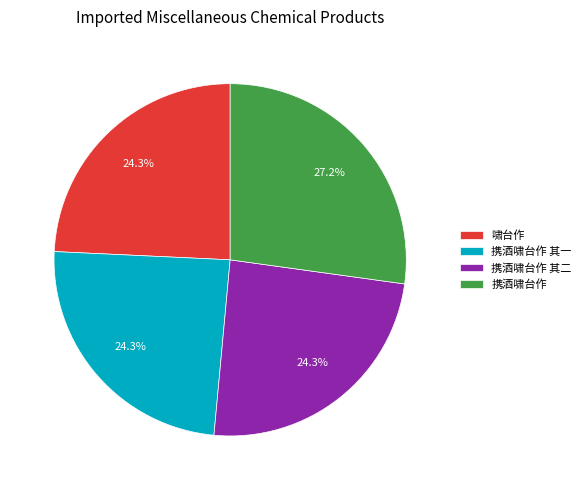

Does 携酒啸台作 represent more than half of the total?

No